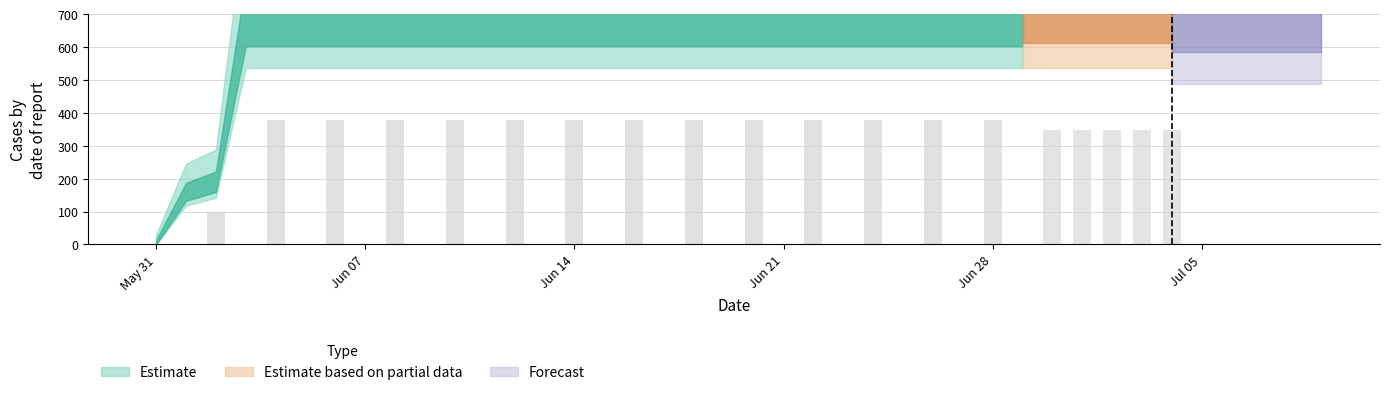

True or false: the data shows 982 at 2020-06-11.

False